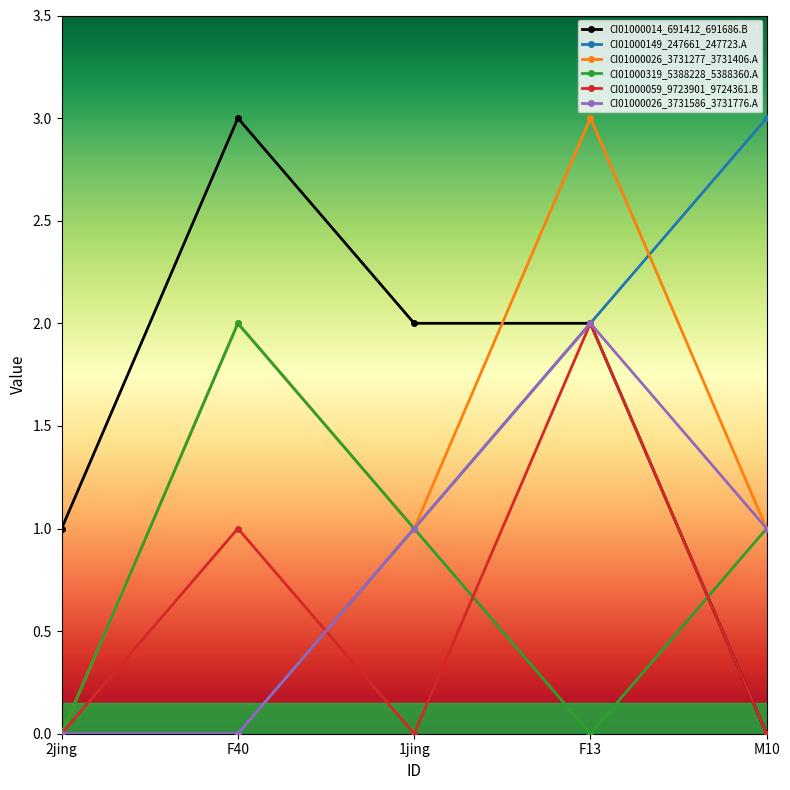

What position from the right is F13?

2